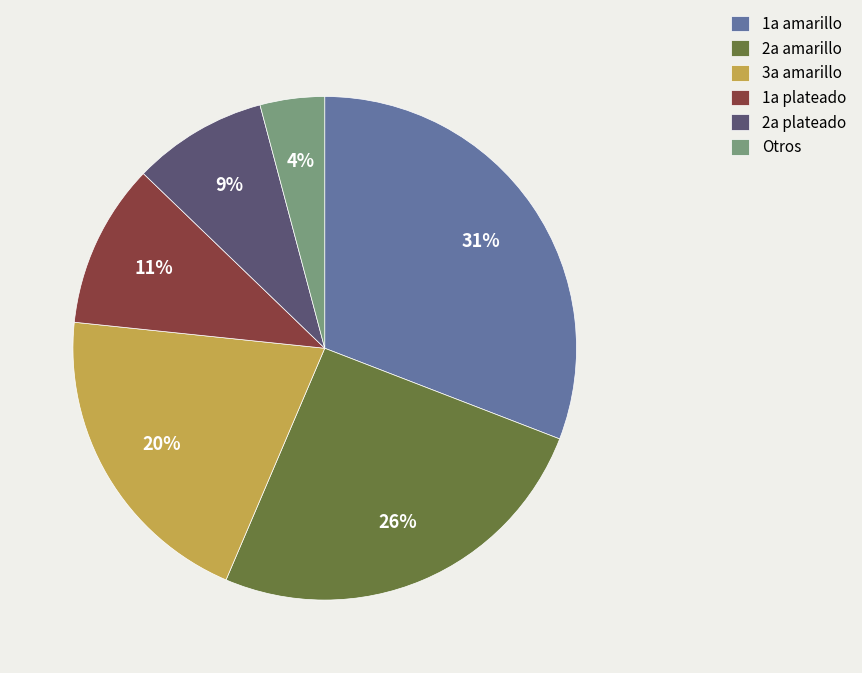

Combined, do 3a amarillo and Otros account for over 50%?

No